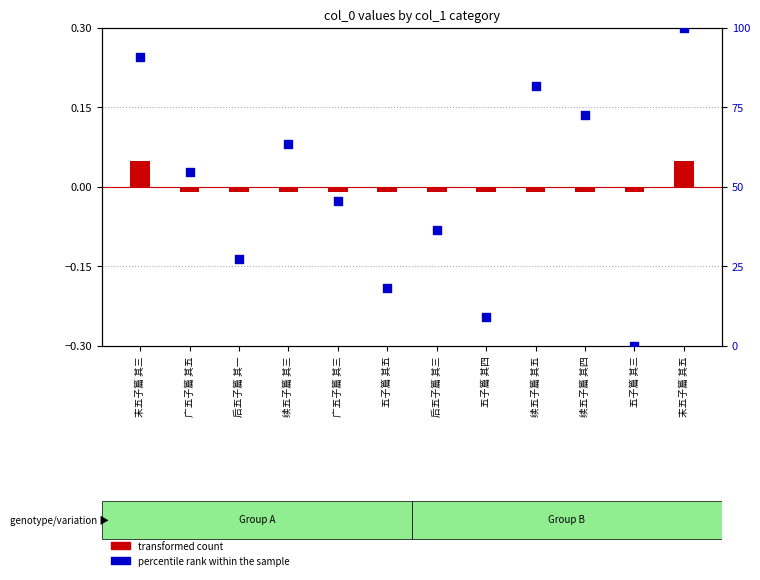

Which series contains the lowest Y value?

transformed count